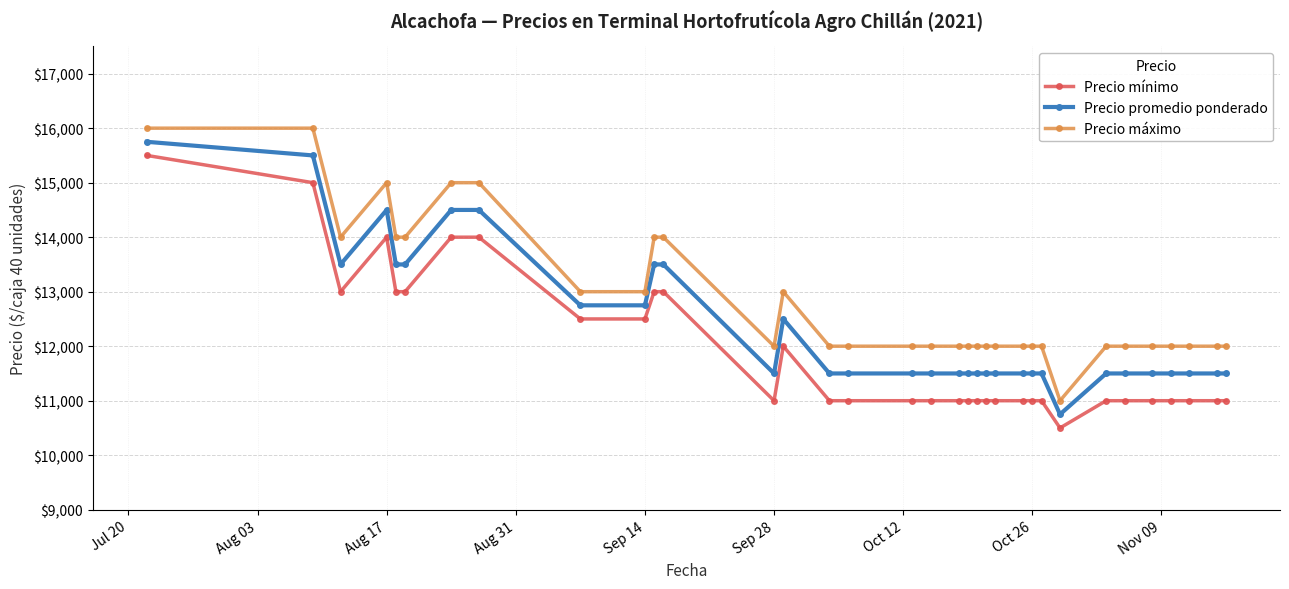

What is the average value of the Precio promedio ponderado series?

12382